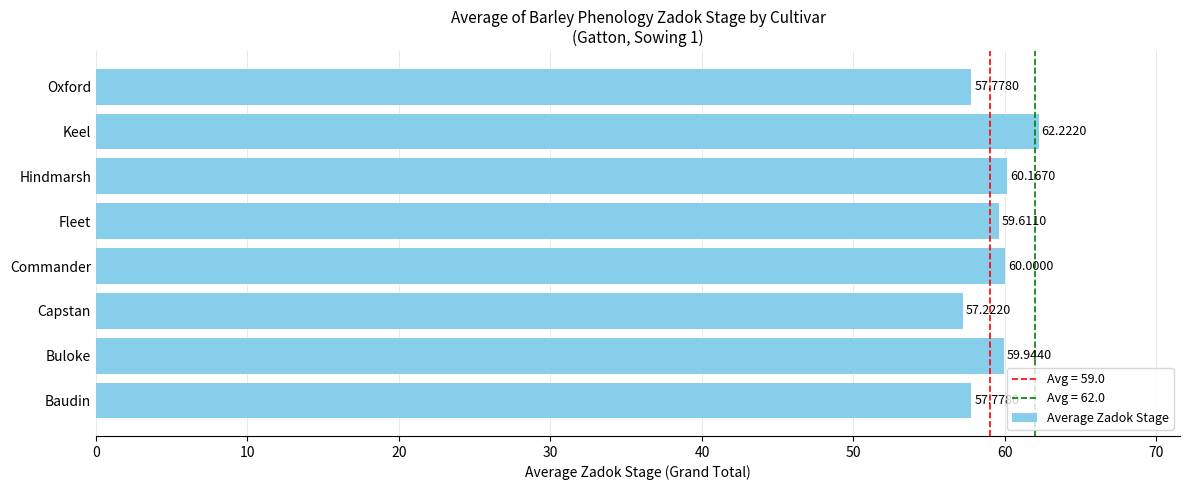

What is the difference between the maximum and minimum values?

5.0